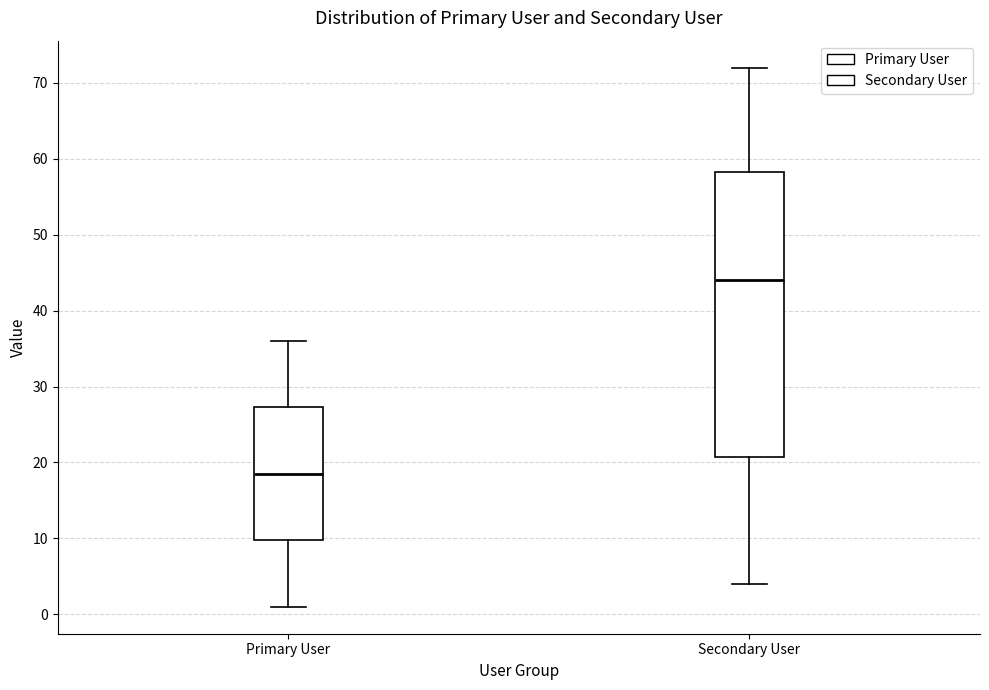

Reading left to right, transcribe this box plot: for each box, give where its median line is, the range the box spans, and where its two whiskers end, as read against the y-axis. The values are not printed on the chart, so give them approximately, as read against the axis.

Primary User: median 19, box 10 to 27, whiskers 1 to 36
Secondary User: median 44, box 21 to 58, whiskers 4 to 72